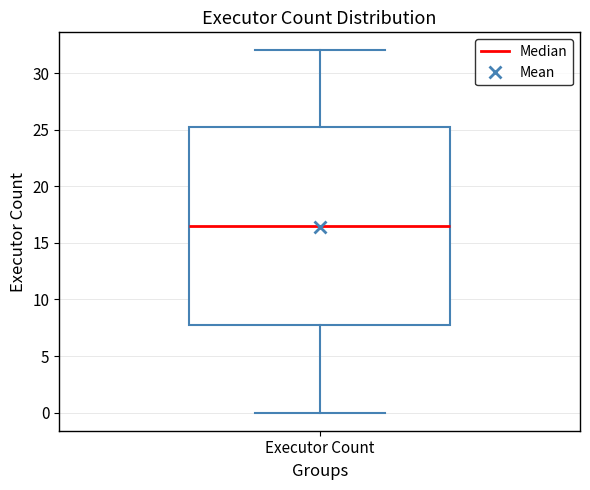

Read this box plot against the y-axis: the position of the median line, the range covered by the box, and the ends of both whiskers. The values are not printed on the chart, so give them approximately, as read against the axis.

median 16.5, box 8.0 to 25.5, whiskers 0.0 to 32.0